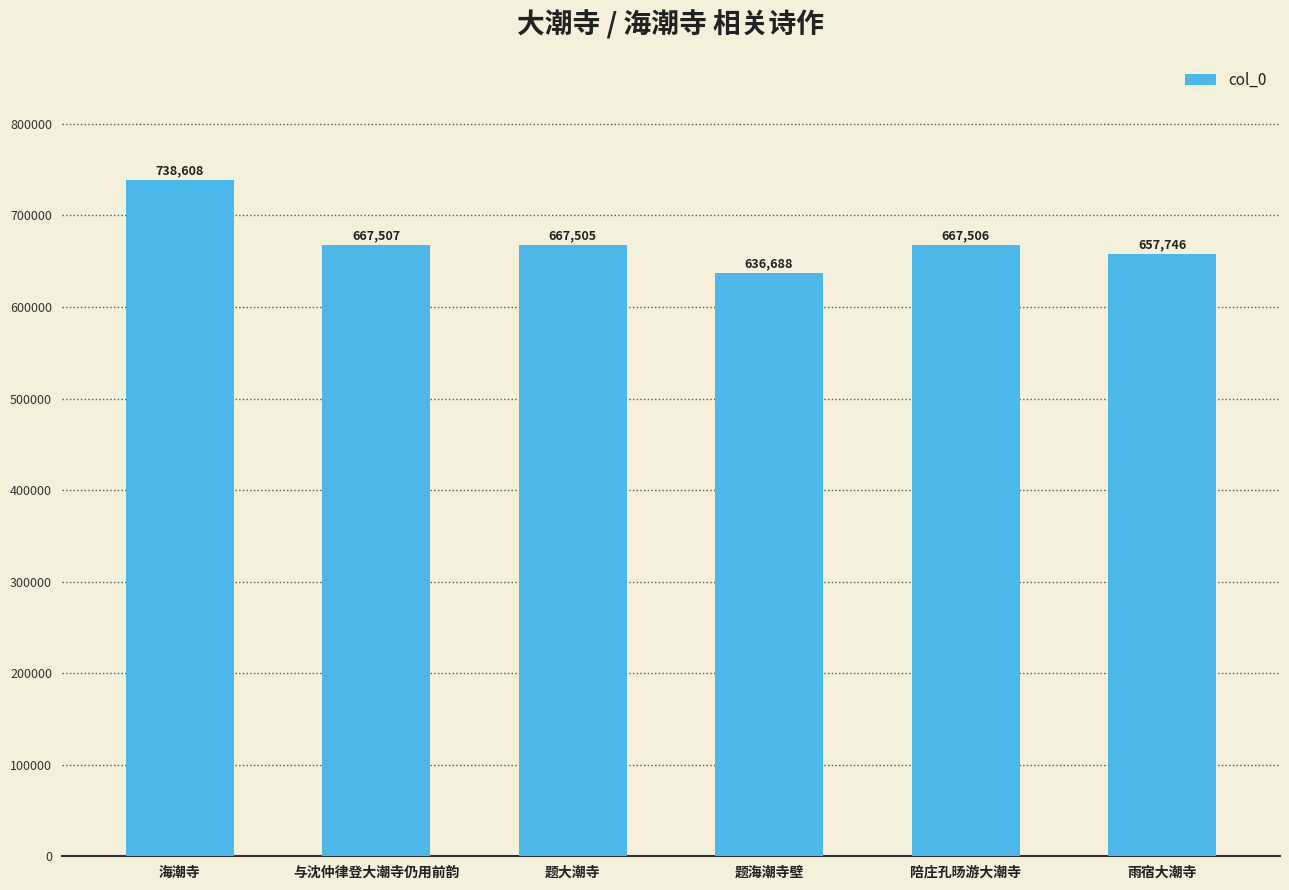

What is the label of the 5th bar from the left?

陪庄孔旸游大潮寺